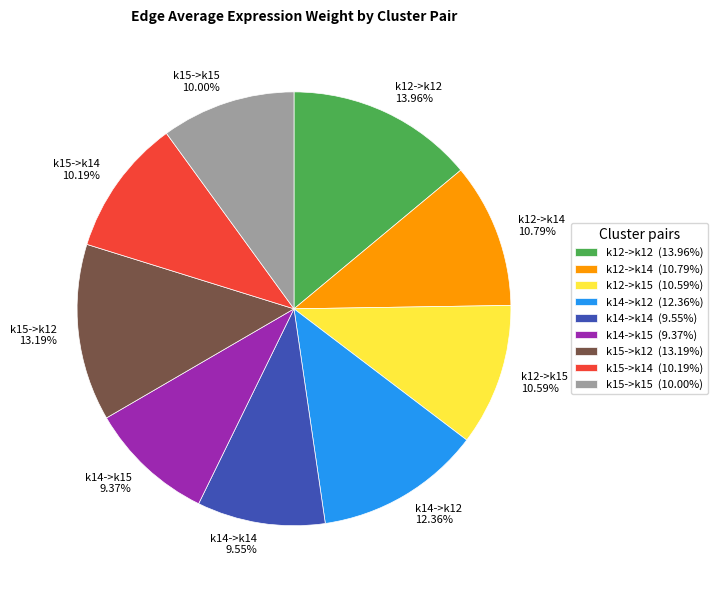

To the nearest percent, what is the combined percentage of k12->k14 and k14->k15?

20%